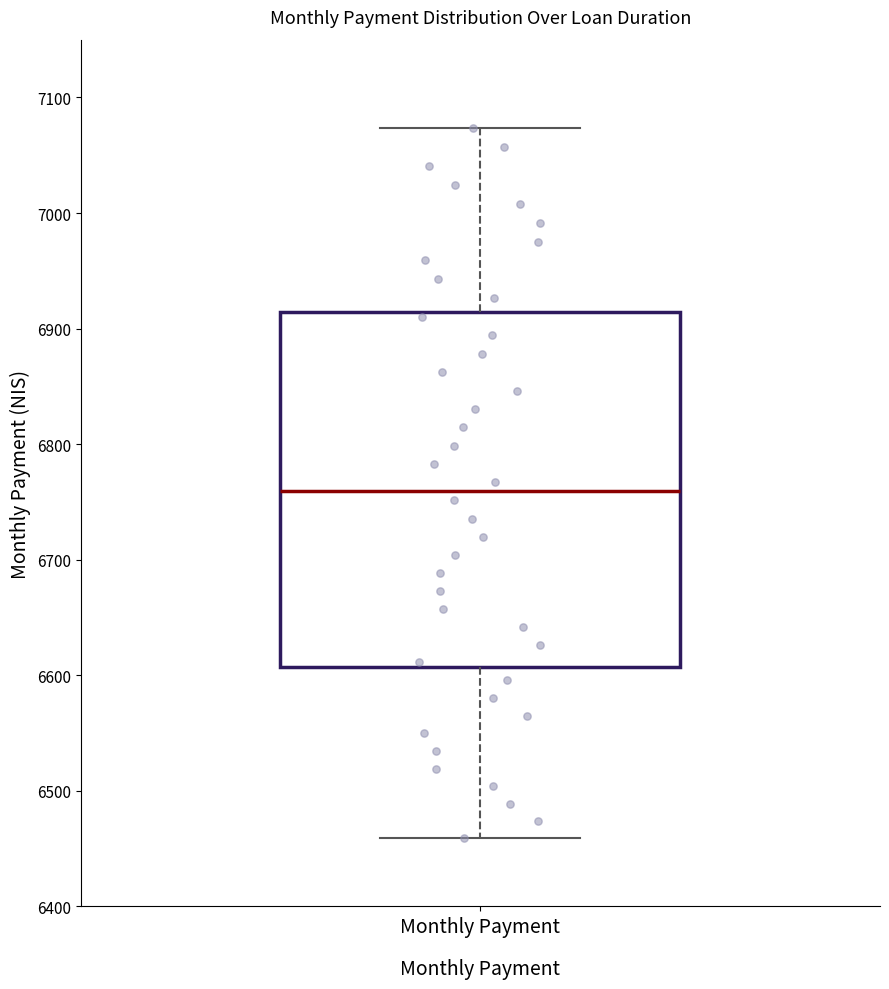

Read this box plot against the y-axis: the position of the median line, the range covered by the box, and the ends of both whiskers. The values are not printed on the chart, so give them approximately, as read against the axis.

median 6760, box 6610 to 6910, whiskers 6460 to 7070